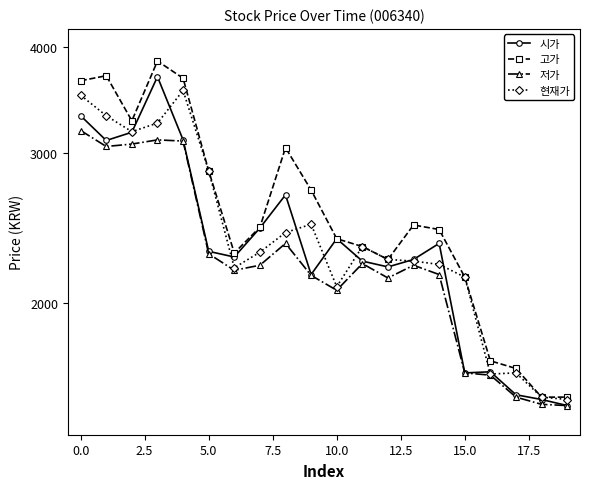

True or false: 시가 and 저가 intersect in this chart.

False